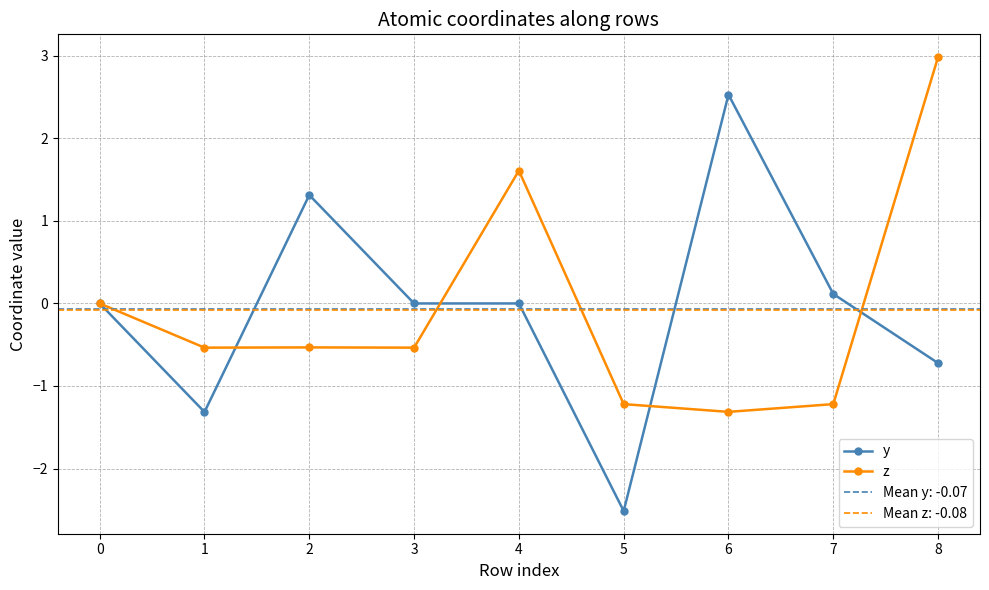

What is the value of the y point at the 2nd from the left?

-1.3